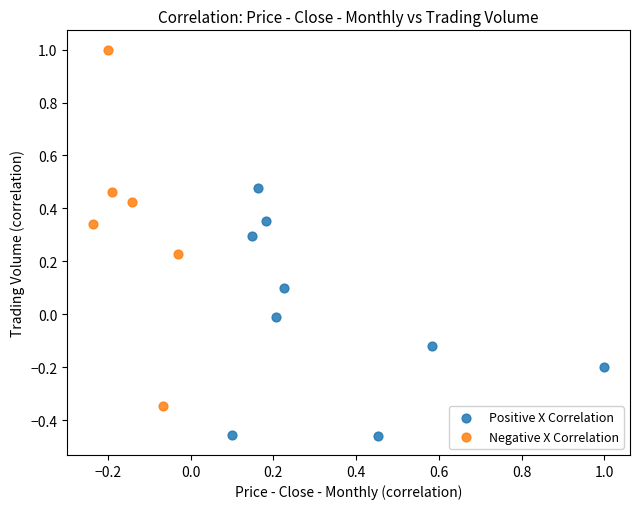

Which series contains the lowest Y value?

Positive X Correlation